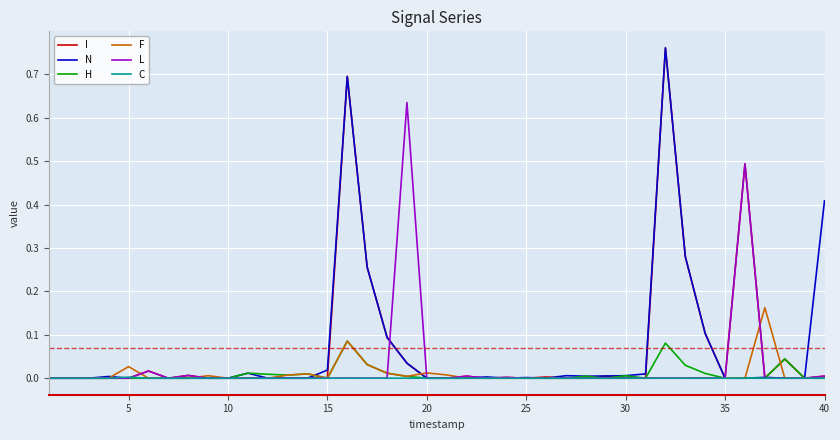

How many lines are shown in the chart?

6